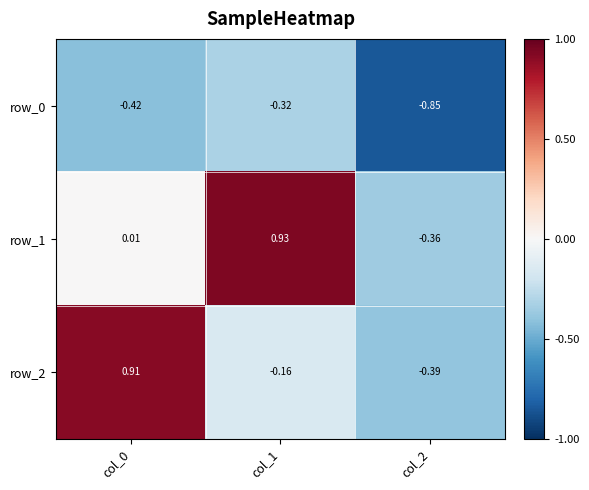

Is the value of row_0 at col_1 greater than the value of row_2 at col_0?

No